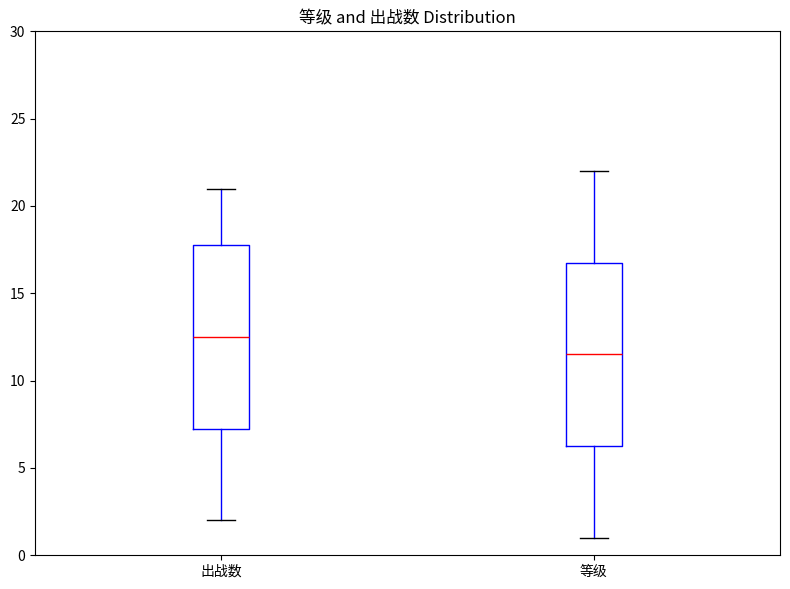

Which box has the highest median line?

出战数